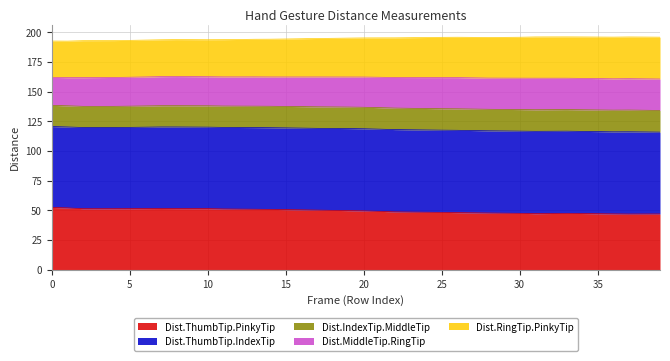

What is the difference between the maximum and second lowest values in the Dist.ThumbTip.PinkyTip series?

5.5